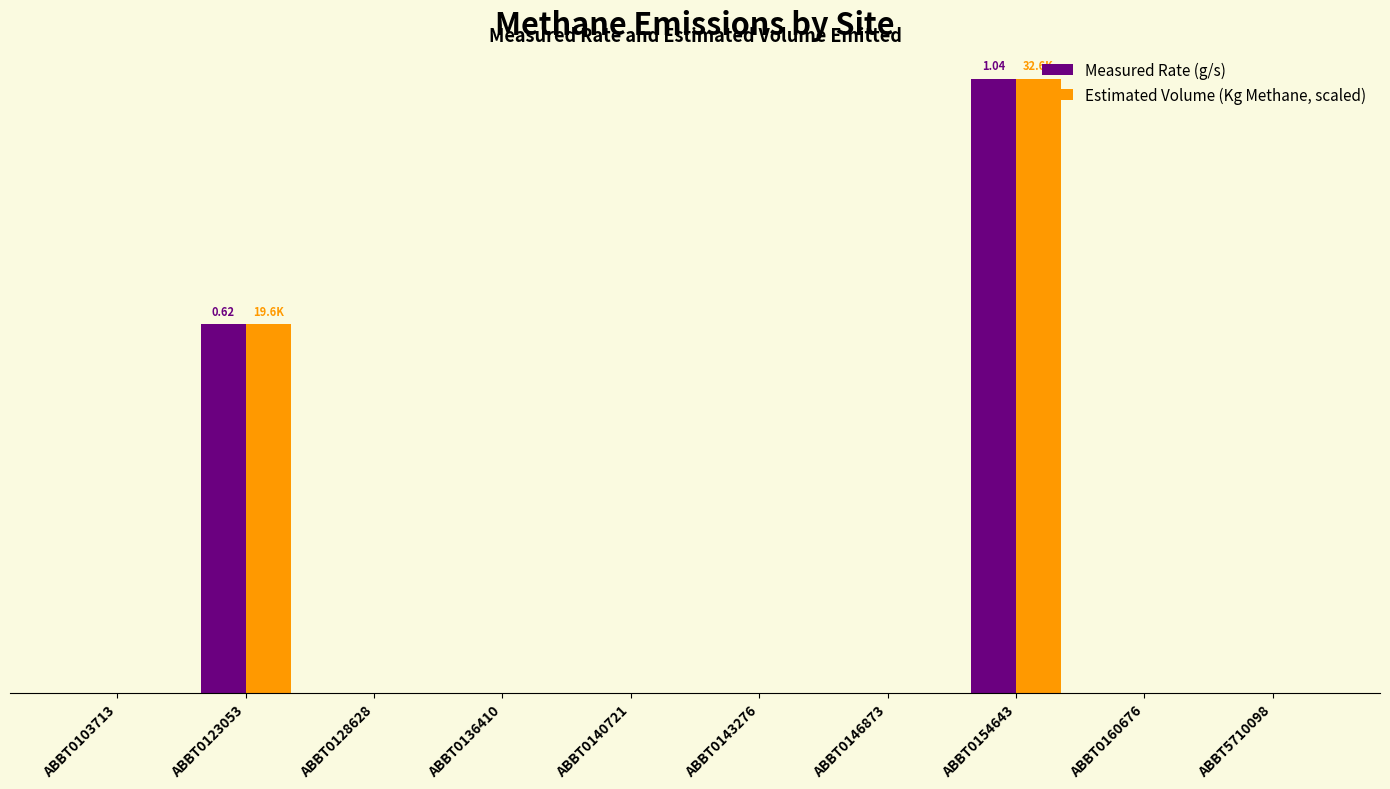

Where is Estimated Volume (Kg Methane, scaled) nearest to the value 0?

ABBT0103713